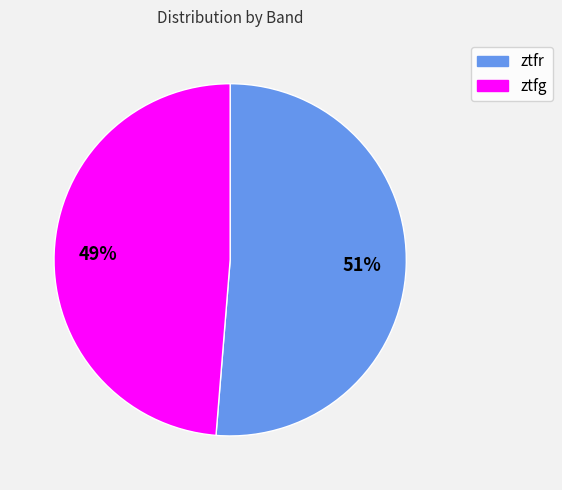

Which slice is the largest?

ztfr